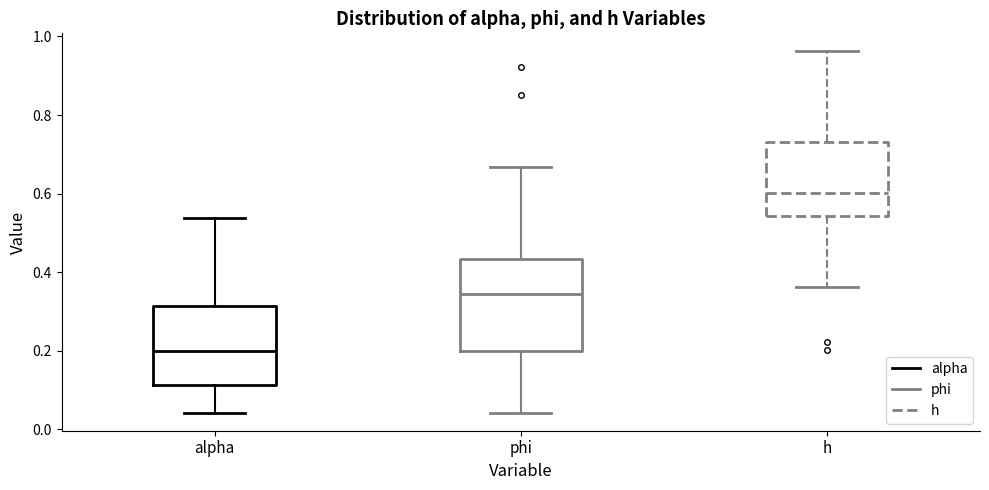

Where does the upper whisker of the box for h end on the y-axis? The values are not printed on the chart, so give them approximately, as read against the axis.

0.96